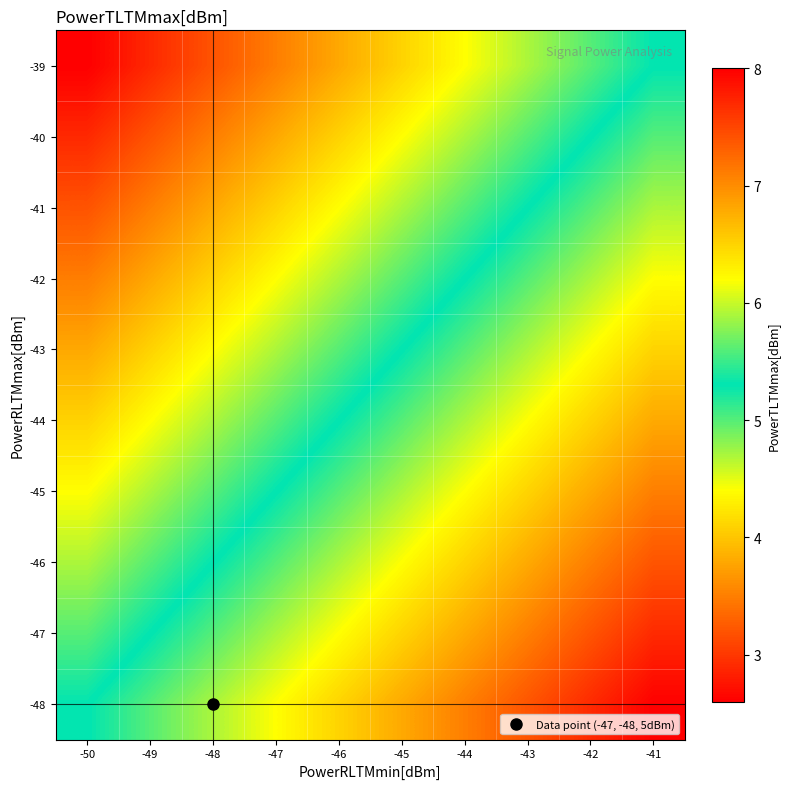

Reading right to left, extract all data points from this chart.

-48: -41=2.6	-42=2.9	-43=3.2	-44=3.5	-45=3.8	-46=4.1	-47=4.4	-48=4.7	-49=5.0	-50=5.3
-47: -41=2.9	-42=3.2	-43=3.5	-44=3.8	-45=4.1	-46=4.4	-47=4.7	-48=5.0	-49=5.3	-50=5.6
-46: -41=3.2	-42=3.5	-43=3.8	-44=4.1	-45=4.4	-46=4.7	-47=5.0	-48=5.3	-49=5.6	-50=5.9
-45: -41=3.5	-42=3.8	-43=4.1	-44=4.4	-45=4.7	-46=5.0	-47=5.3	-48=5.6	-49=5.9	-50=6.2
-44: -41=3.8	-42=4.1	-43=4.4	-44=4.7	-45=5.0	-46=5.3	-47=5.6	-48=5.9	-49=6.2	-50=6.5
-43: -41=4.1	-42=4.4	-43=4.7	-44=5.0	-45=5.3	-46=5.6	-47=5.9	-48=6.2	-49=6.5	-50=6.8
-42: -41=4.4	-42=4.7	-43=5.0	-44=5.3	-45=5.6	-46=5.9	-47=6.2	-48=6.5	-49=6.8	-50=7.1
-41: -41=4.7	-42=5.0	-43=5.3	-44=5.6	-45=5.9	-46=6.2	-47=6.5	-48=6.8	-49=7.1	-50=7.4
-40: -41=5.0	-42=5.3	-43=5.6	-44=5.9	-45=6.2	-46=6.5	-47=6.8	-48=7.1	-49=7.4	-50=7.7
-39: -41=5.3	-42=5.6	-43=5.9	-44=6.2	-45=6.5	-46=6.8	-47=7.1	-48=7.4	-49=7.7	-50=8.0